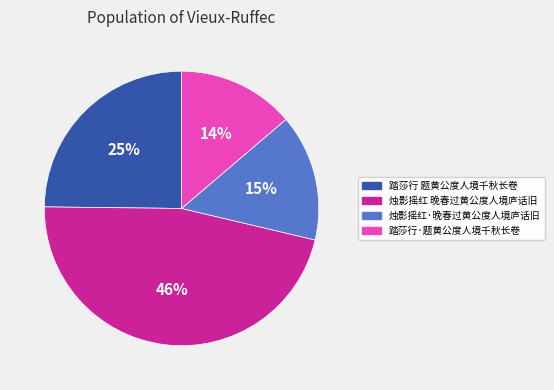

Is it true that 烛影摇红·晚春过黄公度人境庐话旧 is 23% of the pie?

False